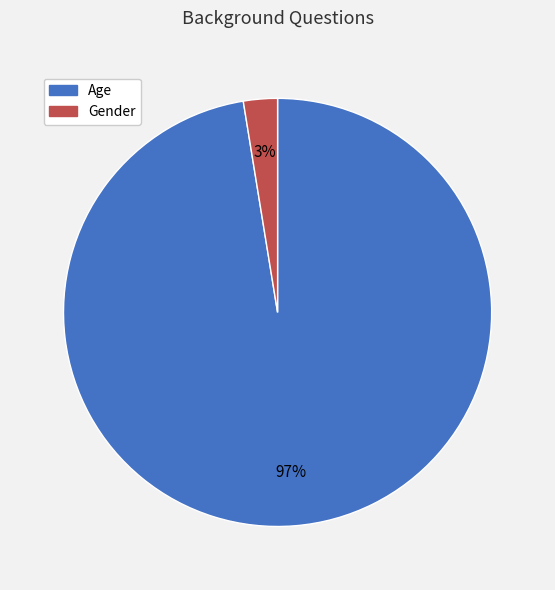

Which slice is the smallest?

Gender